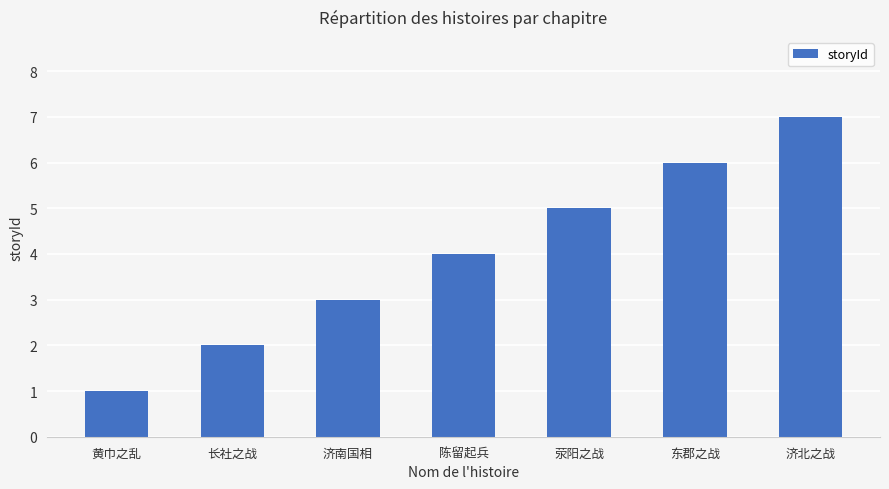

What is the minimum value shown in the chart?

1